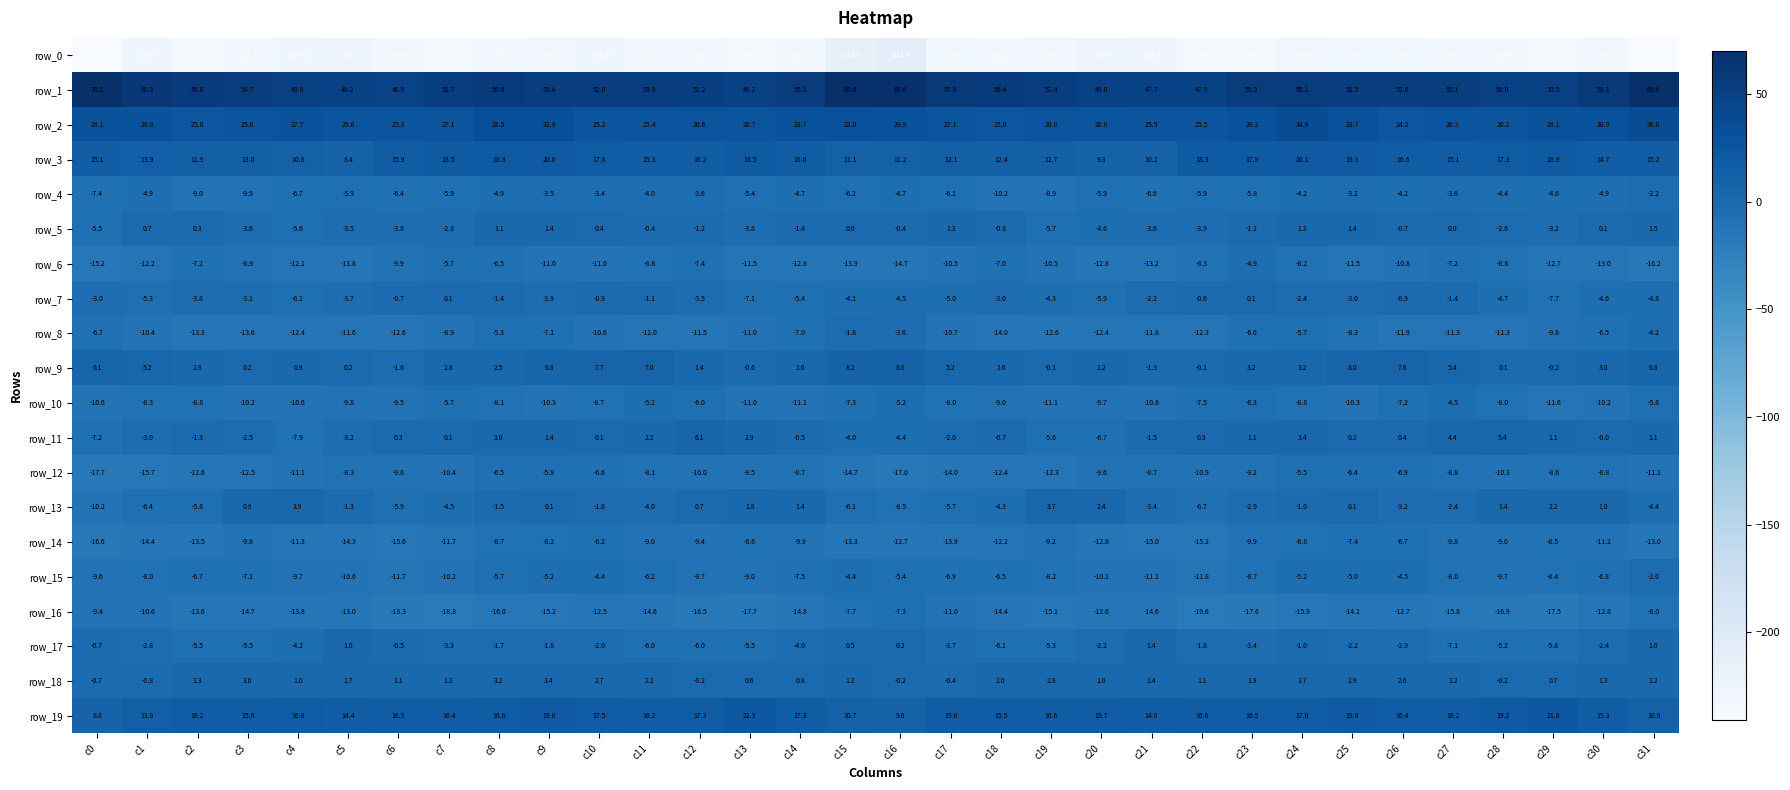

Is it true that row_1 equals 31.7 at c10?

False